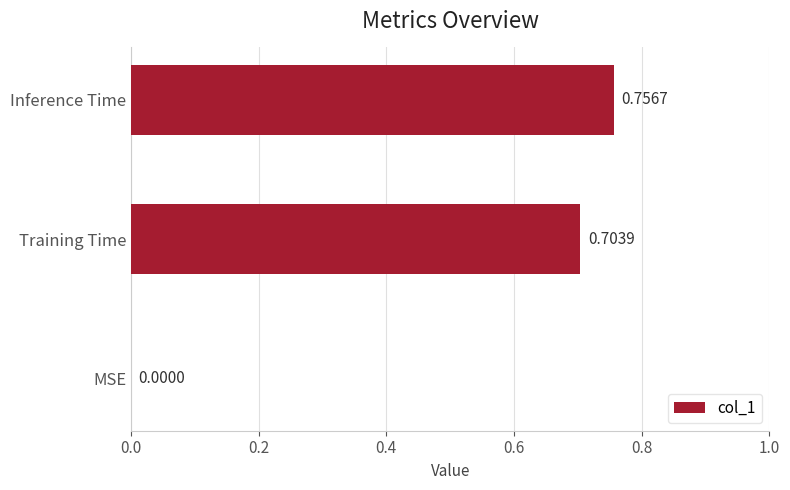

What is the sum of all values?

1.5